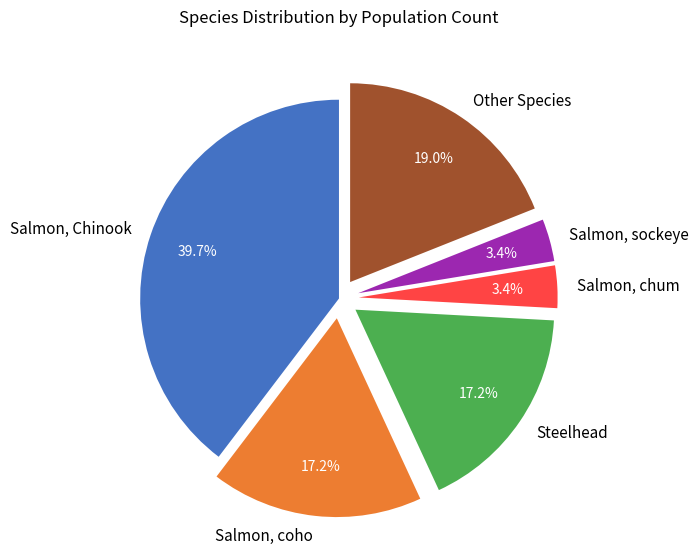

Is there any slice that represents more than half of the pie?

No